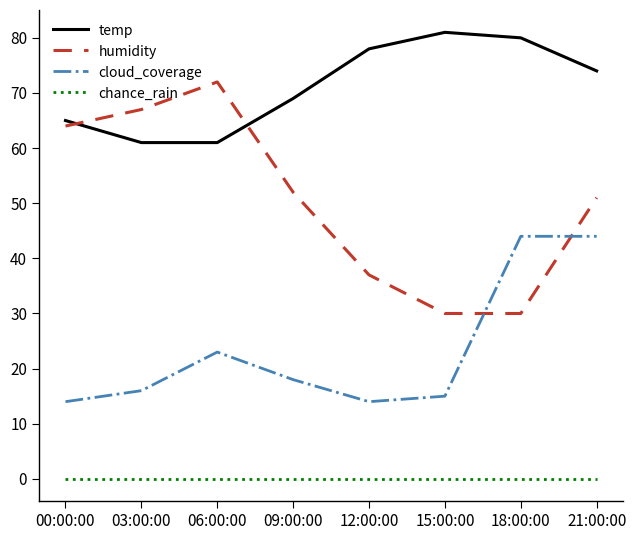

How many lines are shown in the chart?

4